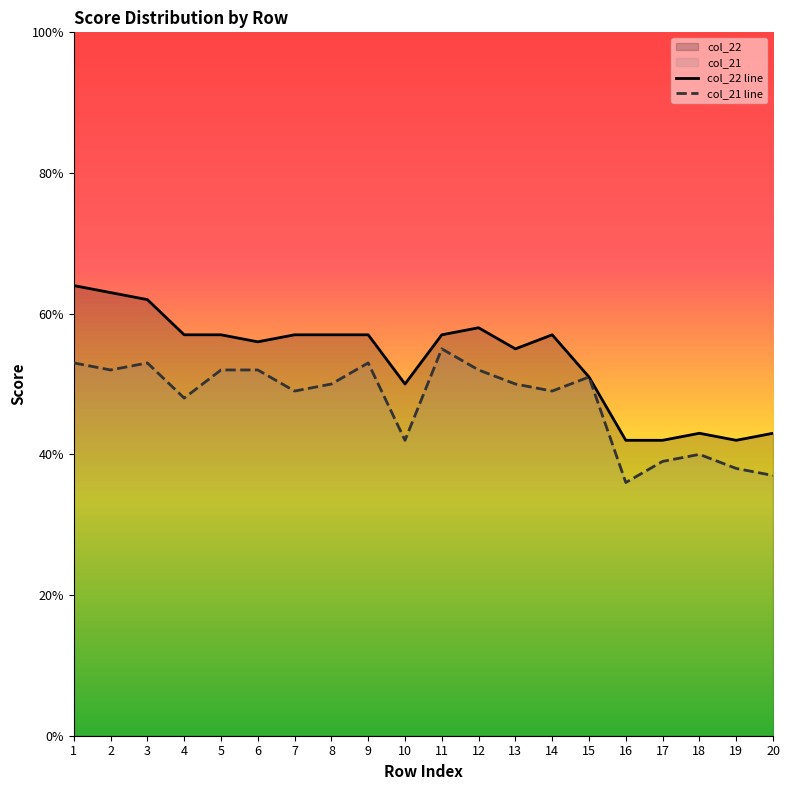

How many data points in col_21 line are less than 50?

9